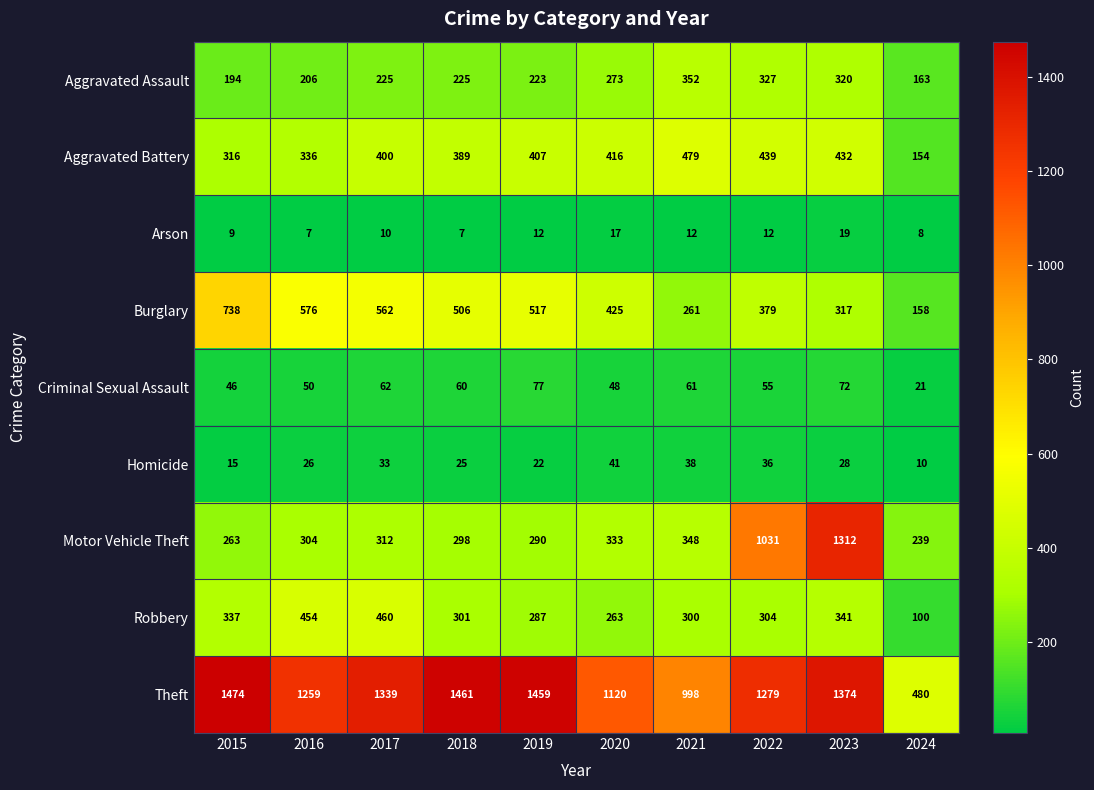

True or false: Homicide has a value of 41 at 2020.

True